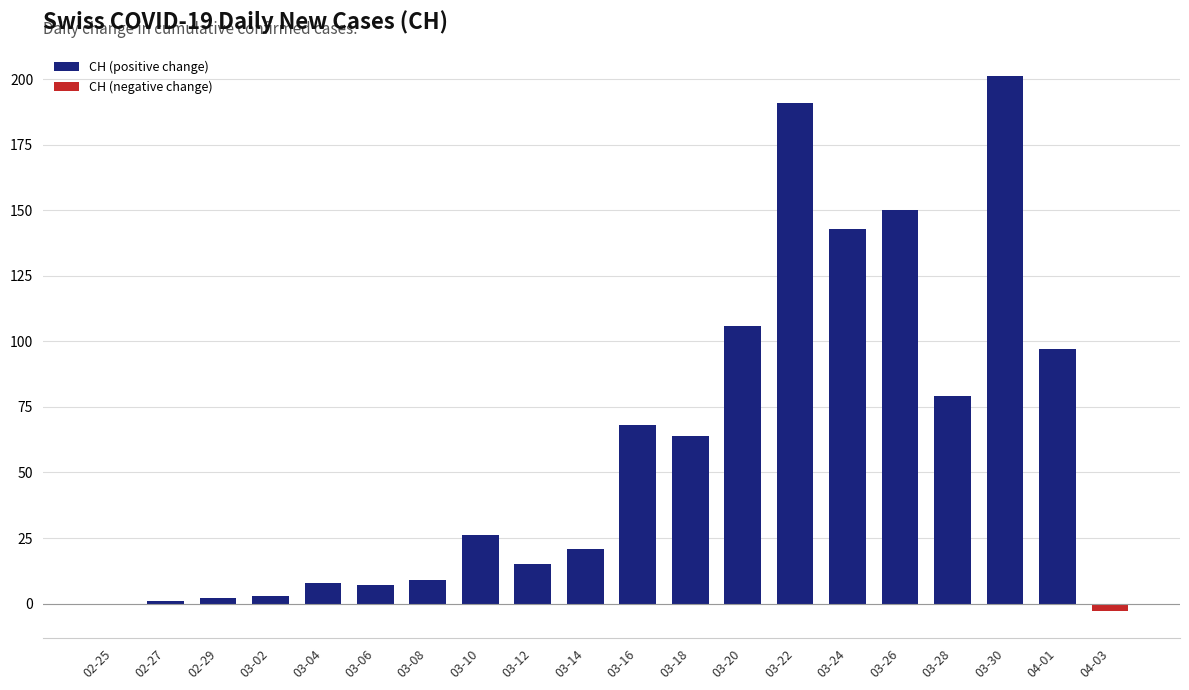

Which series has the largest range (max minus min)?

CH (positive change)